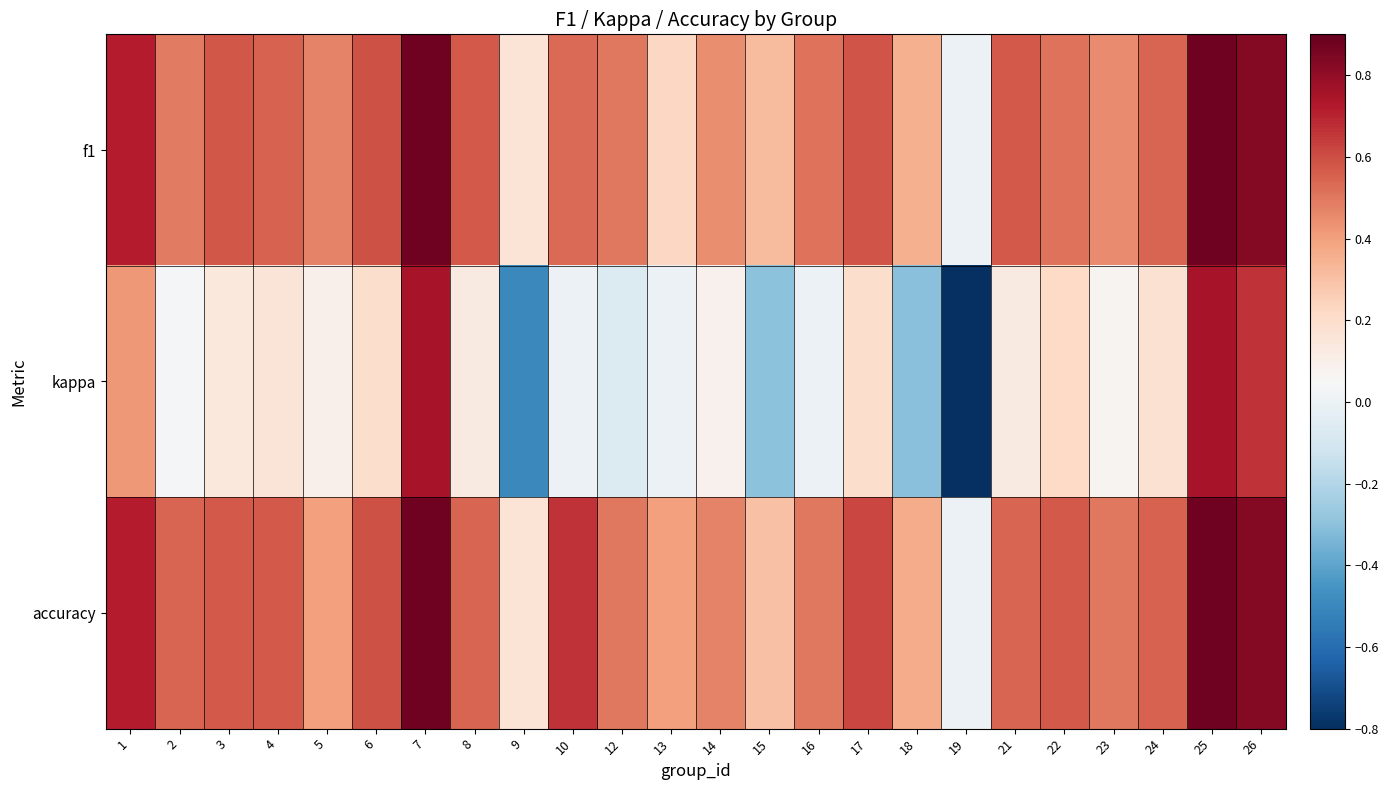

Reading left to right, list all the values displayed in this chart.

f1: 1=0.7	2=0.5	3=0.6	4=0.6	5=0.5	6=0.6	7=0.9	8=0.6	9=0.2	10=0.5	12=0.5	13=0.2	14=0.4	15=0.3	16=0.5	17=0.6	18=0.4	19=0.0	21=0.6	22=0.5	23=0.5	24=0.5	25=0.9	26=0.8
kappa: 1=0.4	2=0.0	3=0.1	4=0.2	5=0.1	6=0.2	7=0.8	8=0.1	9=-0.5	10=0.0	12=-0.1	13=0.0	14=0.1	15=-0.3	16=0.0	17=0.2	18=-0.3	19=-0.8	21=0.1	22=0.2	23=0.1	24=0.2	25=0.8	26=0.7
accuracy: 1=0.7	2=0.5	3=0.6	4=0.6	5=0.4	6=0.6	7=0.9	8=0.5	9=0.2	10=0.7	12=0.5	13=0.4	14=0.5	15=0.3	16=0.5	17=0.6	18=0.4	19=0.0	21=0.5	22=0.6	23=0.5	24=0.5	25=0.9	26=0.8